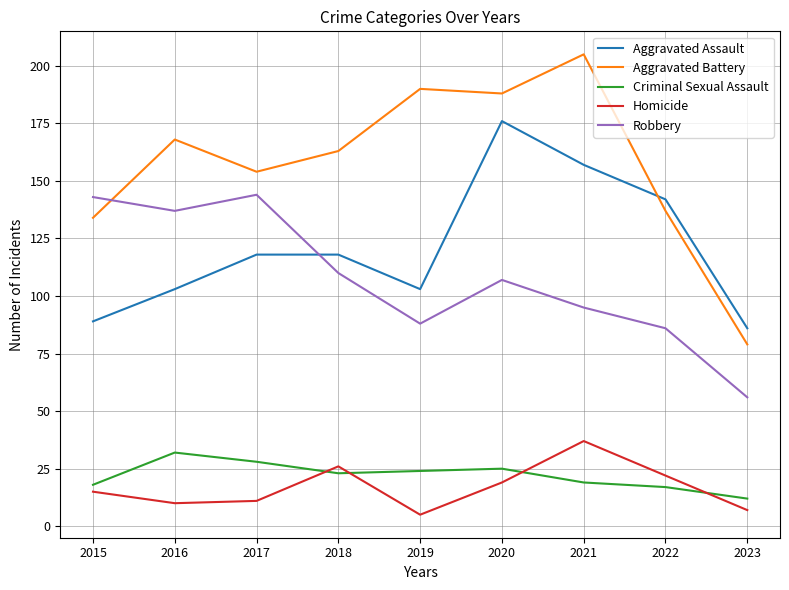

Count the number of categories in the chart.

9